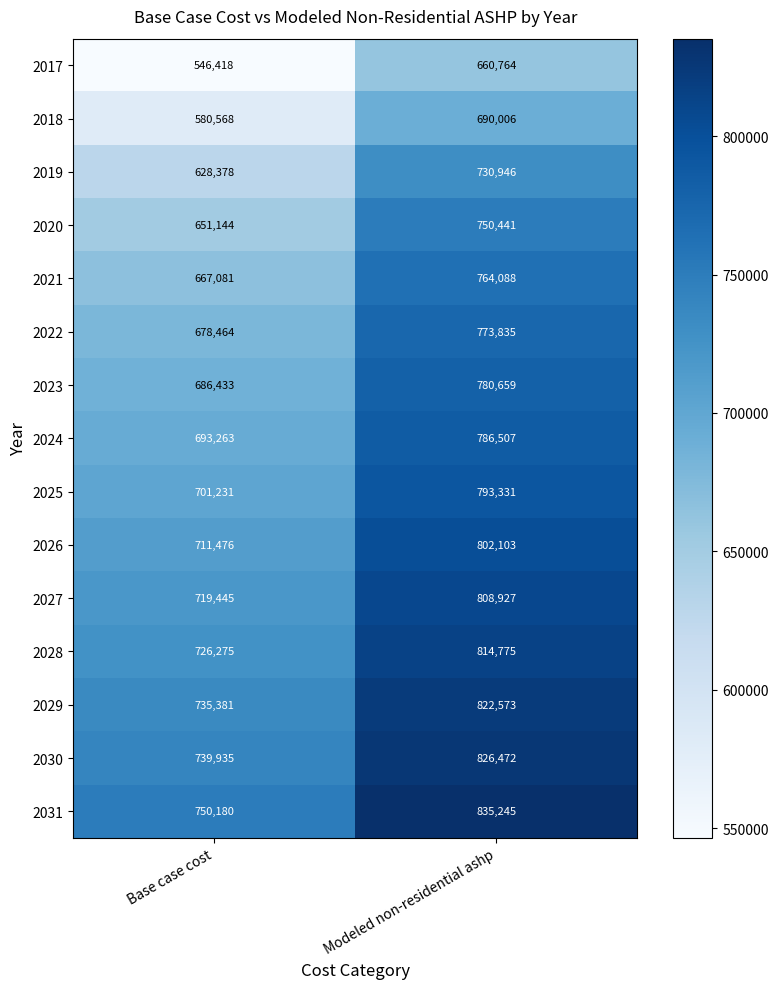

Reading left to right, extract all data points from this chart.

2017: Base case cost=546418	Modeled non-residential ashp=660764
2018: Base case cost=580568	Modeled non-residential ashp=690006
2019: Base case cost=628378	Modeled non-residential ashp=730946
2020: Base case cost=651144	Modeled non-residential ashp=750441
2021: Base case cost=667081	Modeled non-residential ashp=764088
2022: Base case cost=678464	Modeled non-residential ashp=773835
2023: Base case cost=686433	Modeled non-residential ashp=780659
2024: Base case cost=693263	Modeled non-residential ashp=786507
2025: Base case cost=701231	Modeled non-residential ashp=793331
2026: Base case cost=711476	Modeled non-residential ashp=802103
2027: Base case cost=719445	Modeled non-residential ashp=808927
2028: Base case cost=726275	Modeled non-residential ashp=814775
2029: Base case cost=735381	Modeled non-residential ashp=822573
2030: Base case cost=739935	Modeled non-residential ashp=826472
2031: Base case cost=750180	Modeled non-residential ashp=835245